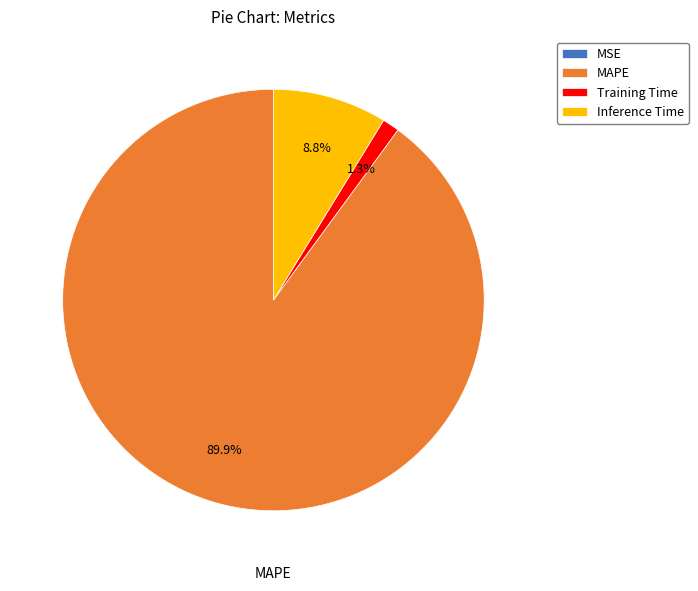

To the nearest percent, what portion does Training Time represent?

1%